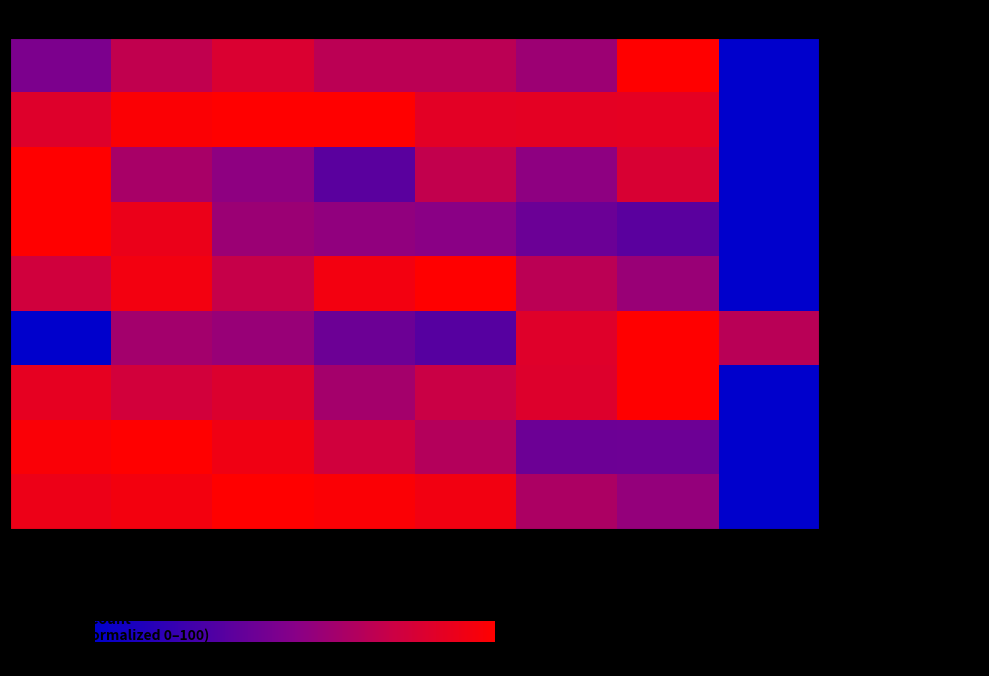

Which series has the widest spread of values?

Aggravated Assault